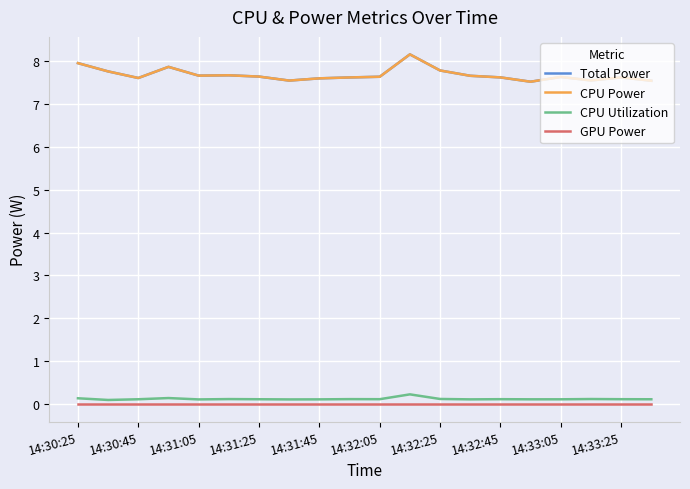

Does the chart display data point markers on the line(s)?

No